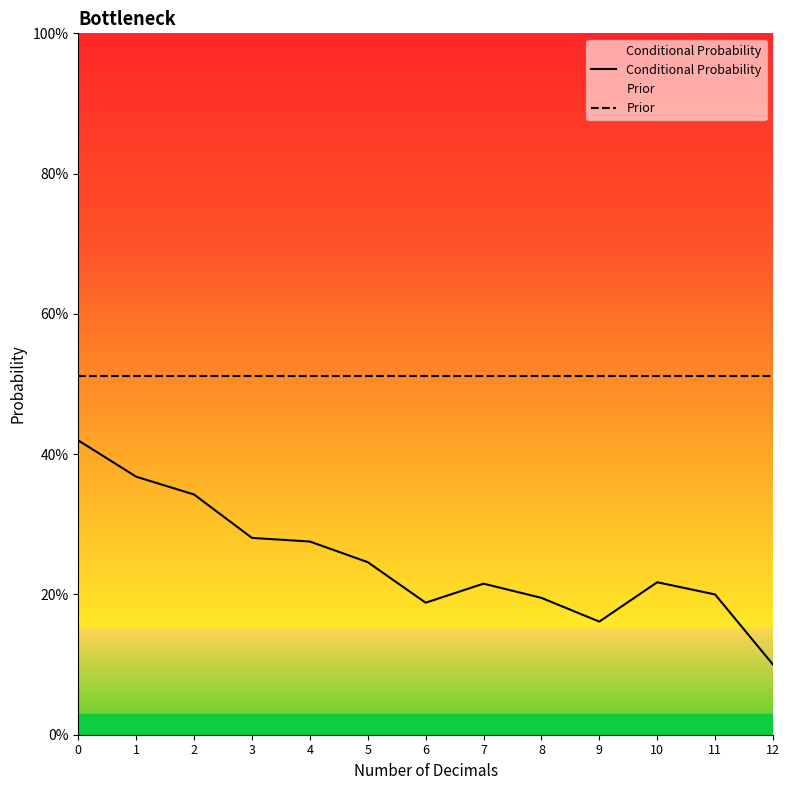

What is the smallest value displayed?

0.1